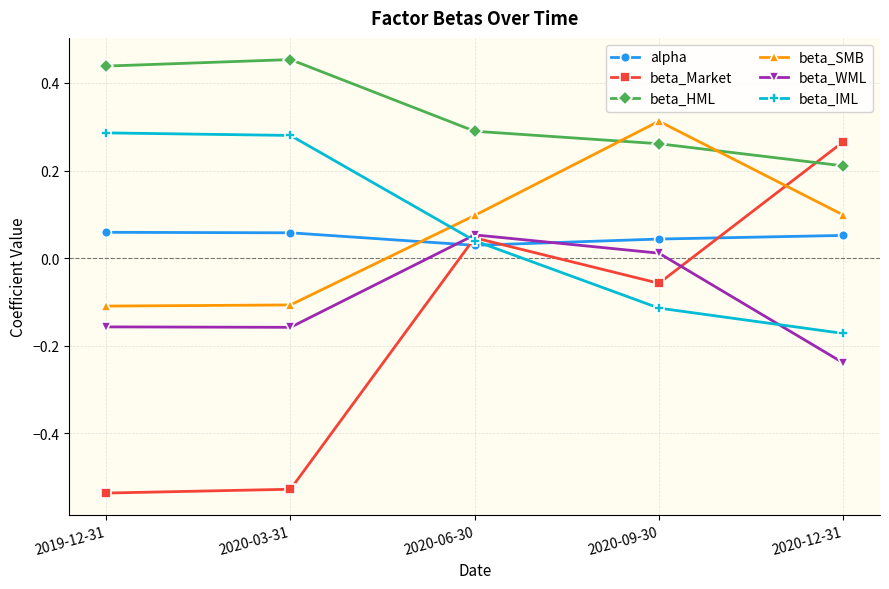

What is the label of the 2nd point from the right?

2020-09-30